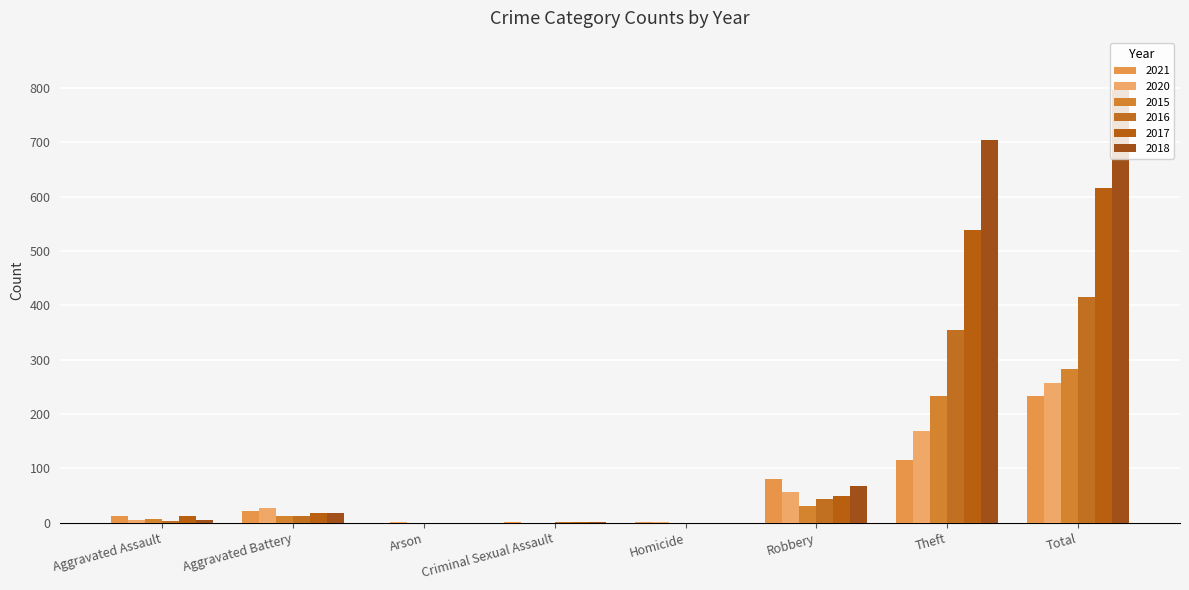

Is it true that 2020 equals 125 at Criminal Sexual Assault?

False